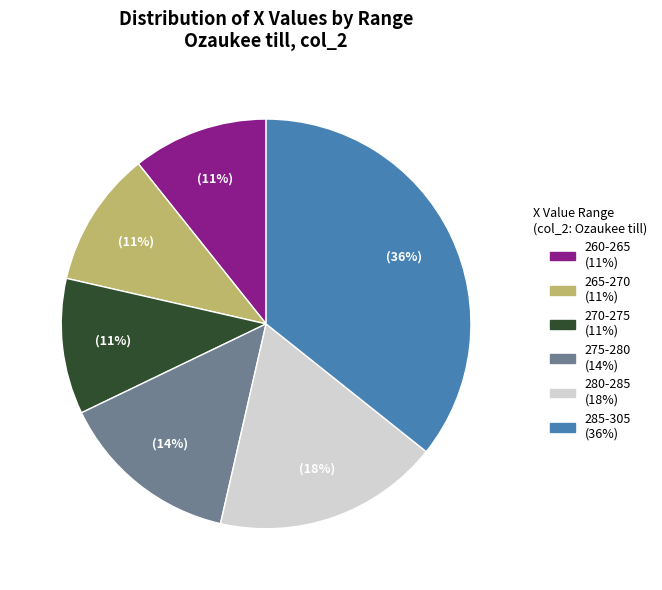

To the nearest percent, what is the difference between the largest and smallest slice percentages?

25%